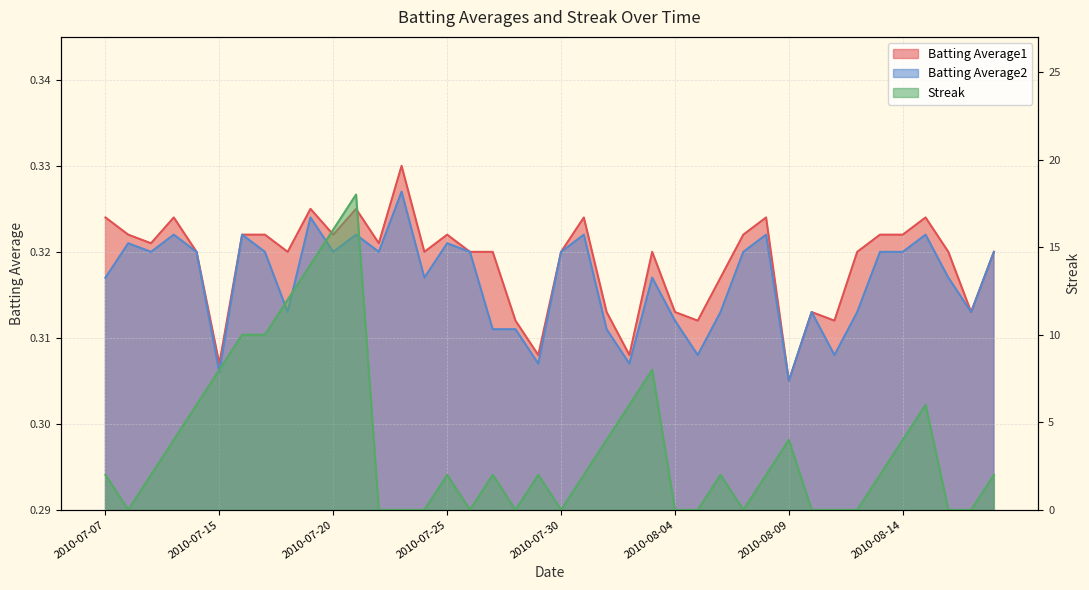

List the series in order of their peak value, lowest first.

Batting Average2, Batting Average1, Streak